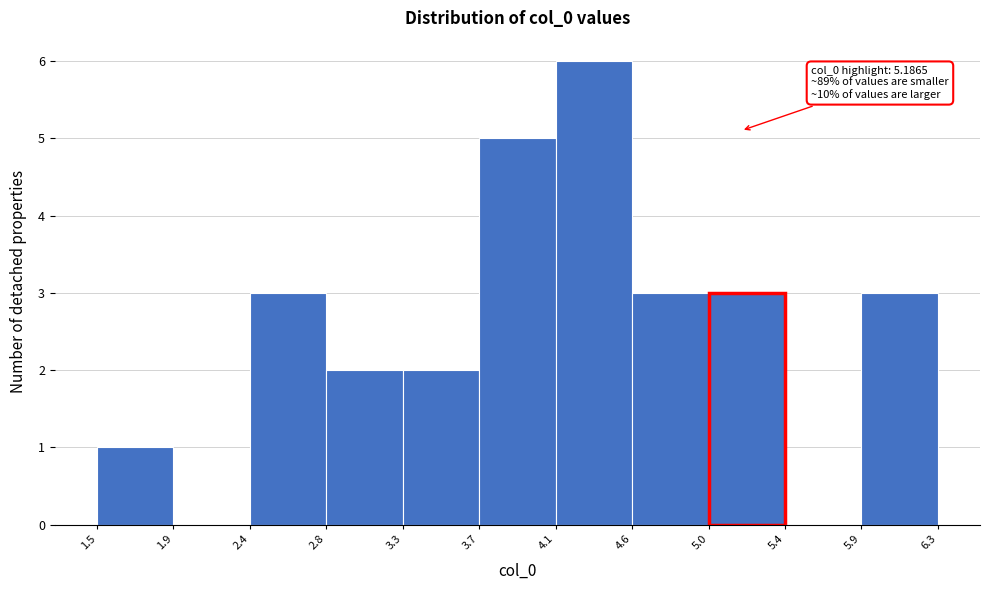

Which range on the x-axis has the tallest bar?

4.1 to 4.6